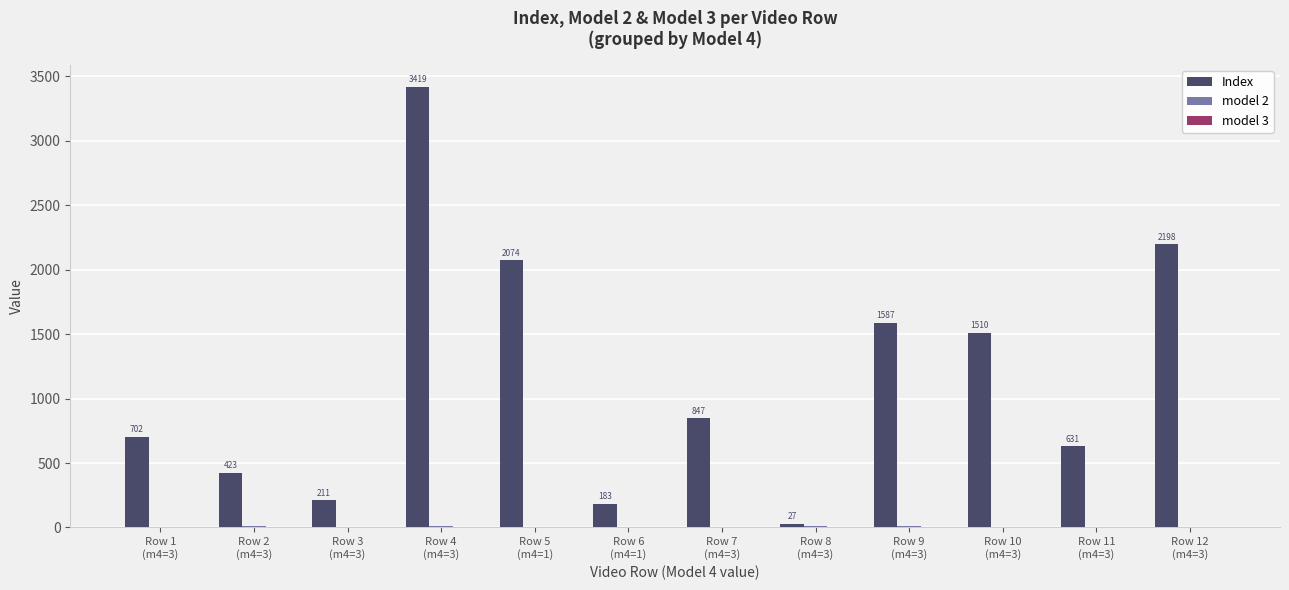

Which series has the largest total across all categories?

Index